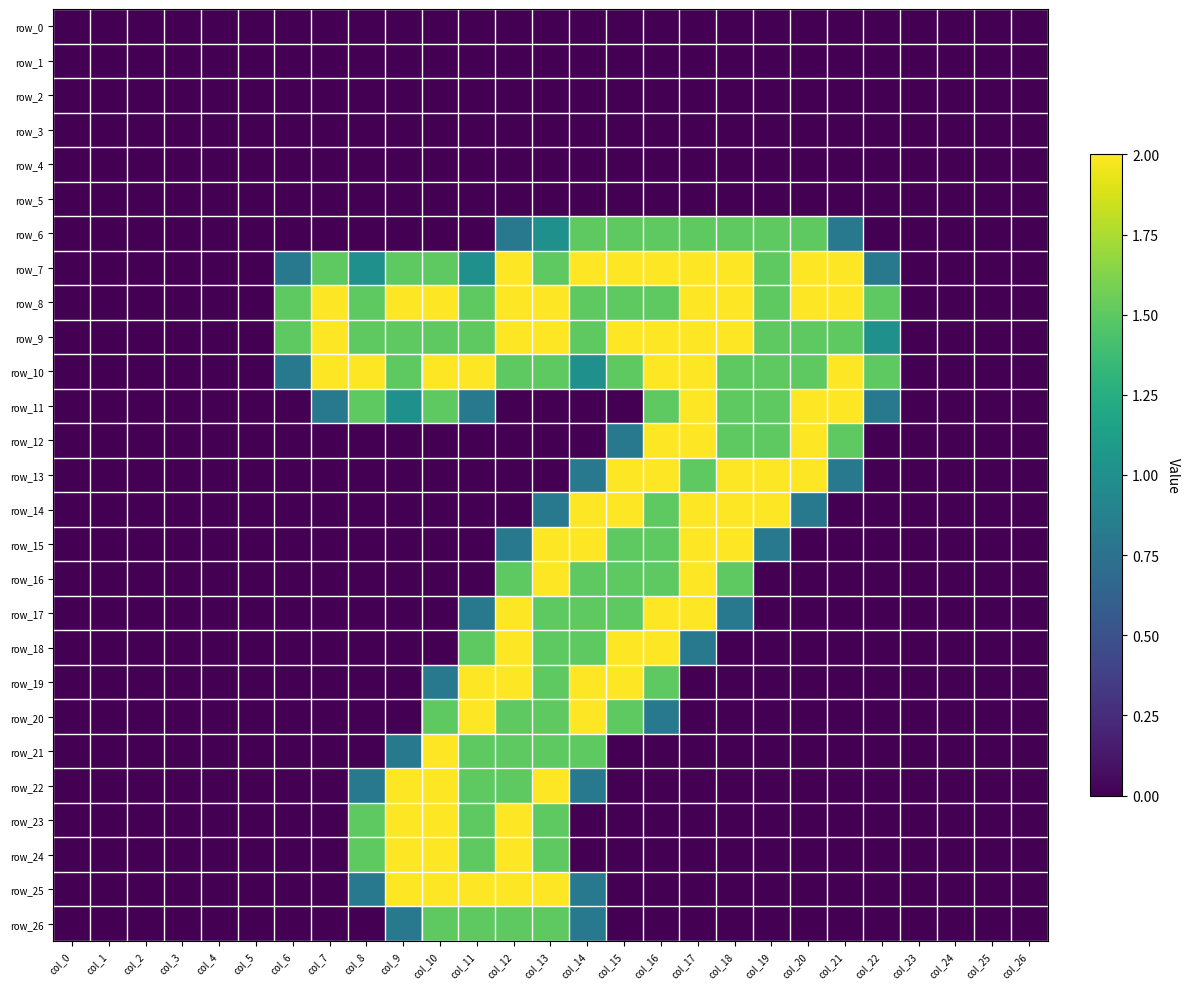

True or false: row_17 has a value of 0.0 at col_8.

True